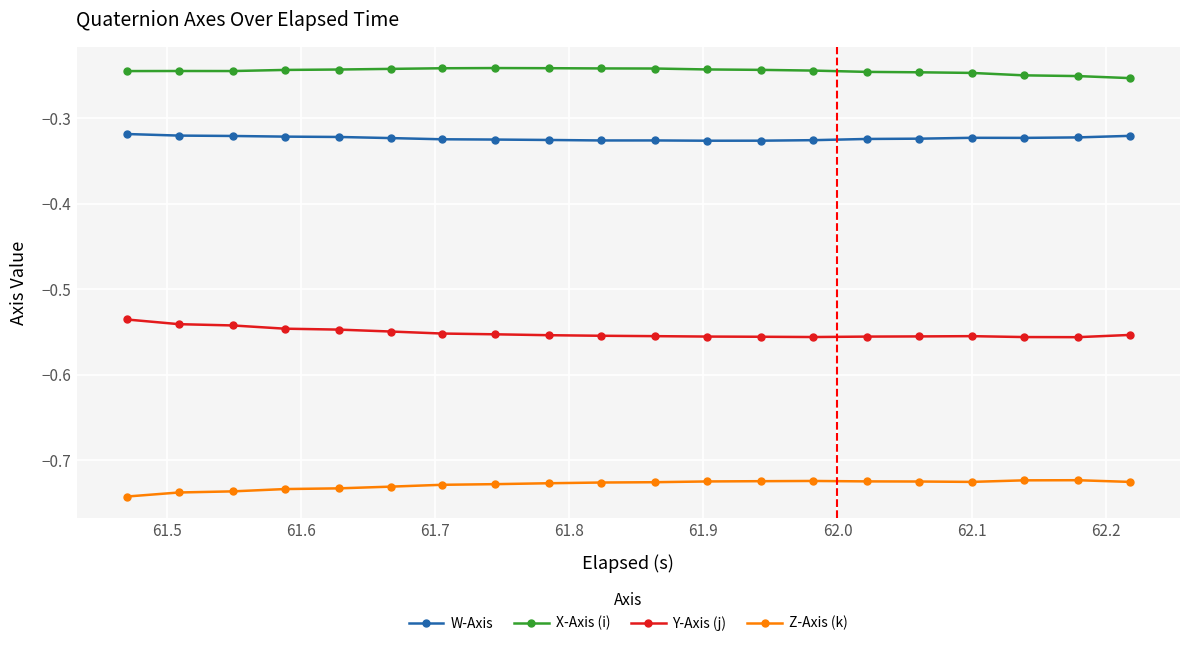

Rank the series by their average value, from lowest to highest.

Z-Axis (k), Y-Axis (j), W-Axis, X-Axis (i)